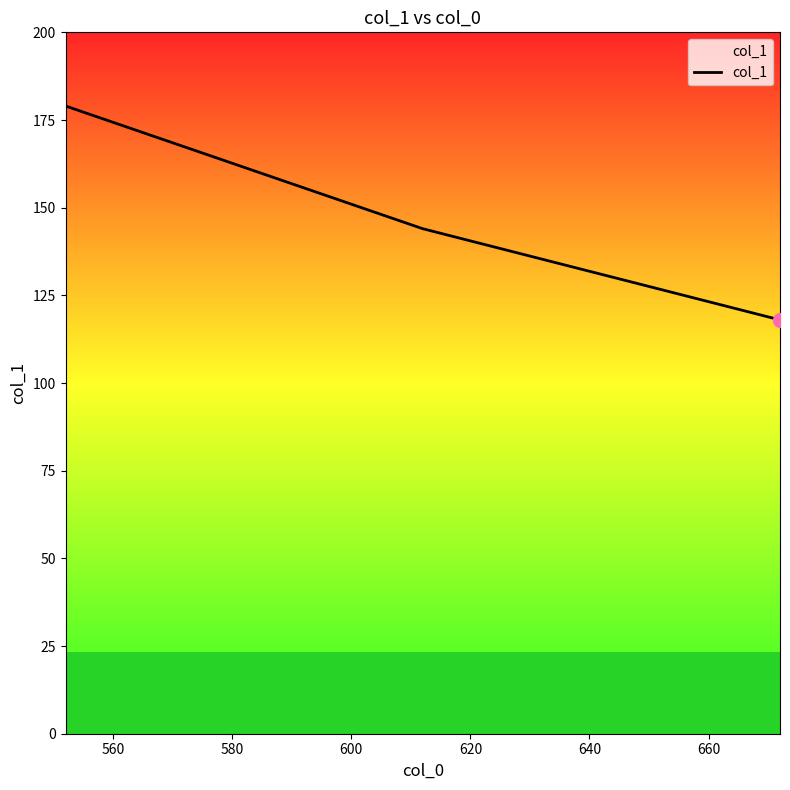

What is the smallest value displayed?

118